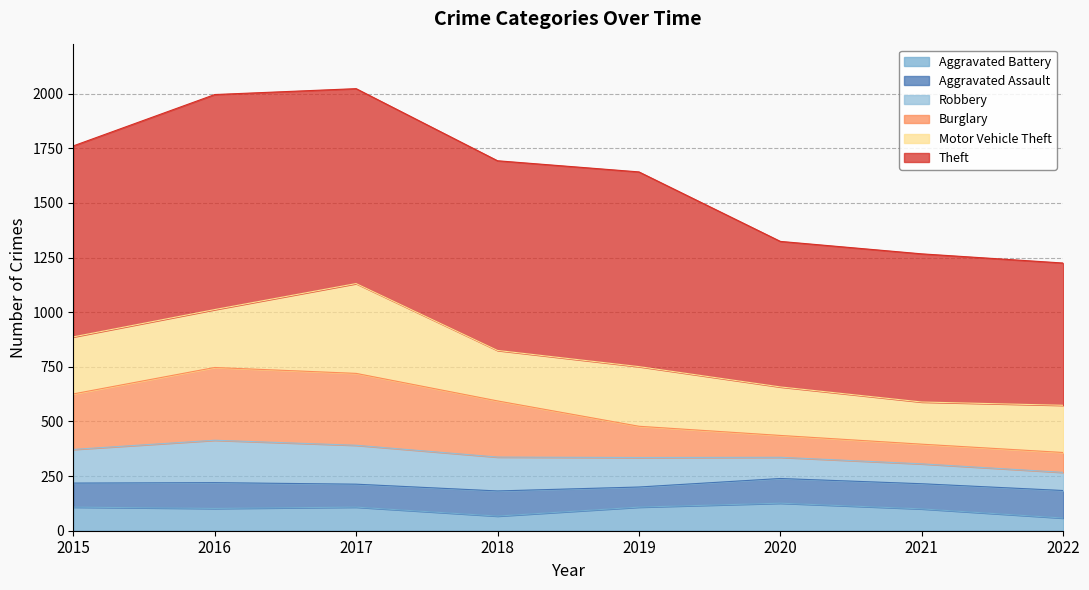

True or false: Aggravated Battery and Robbery cross at least once.

False